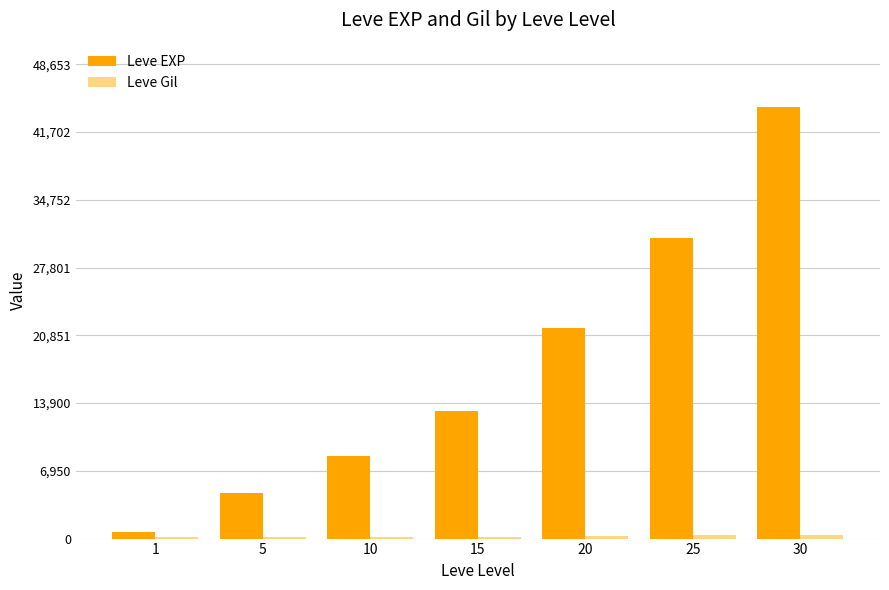

Which series has the largest total across all categories?

Leve EXP